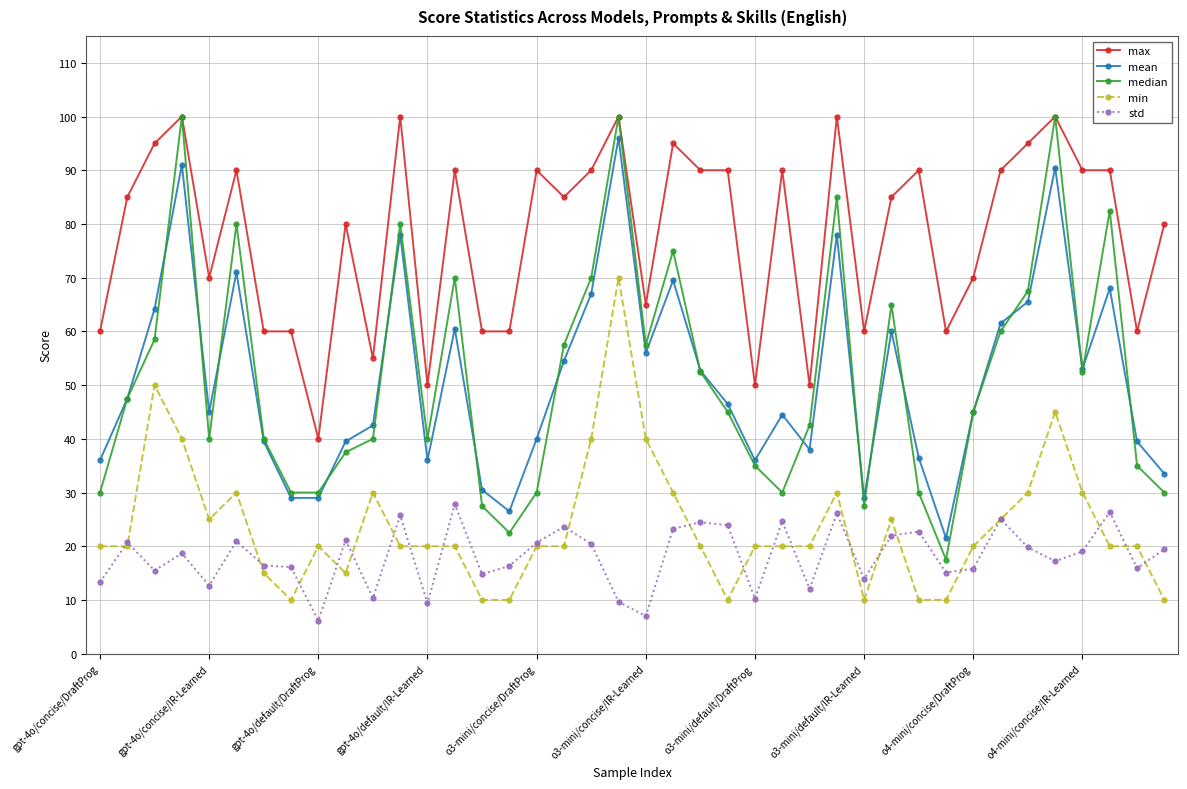

Which series has the widest spread of values?

median